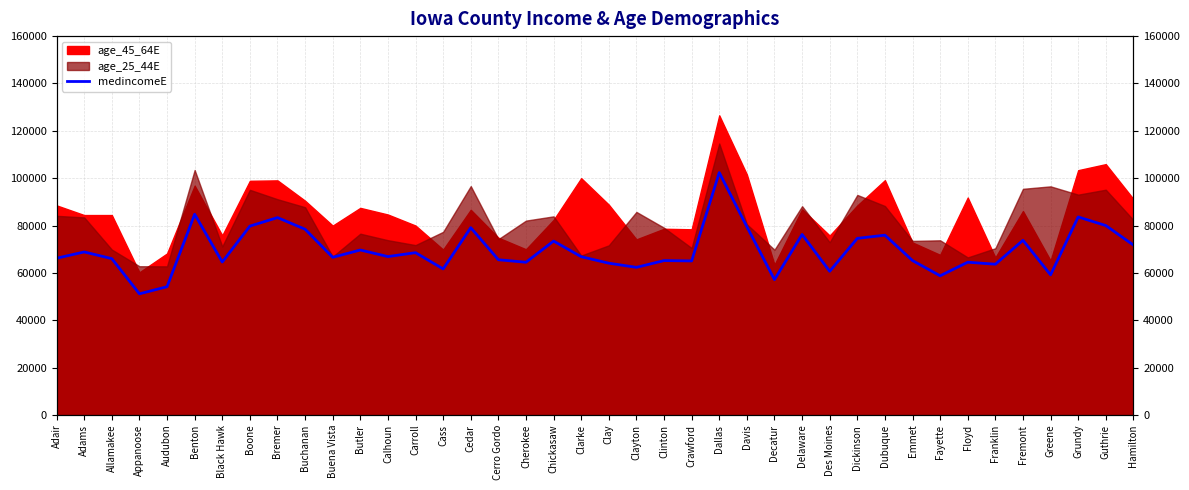

Is it true that the value at Dubuque is 23846?

False